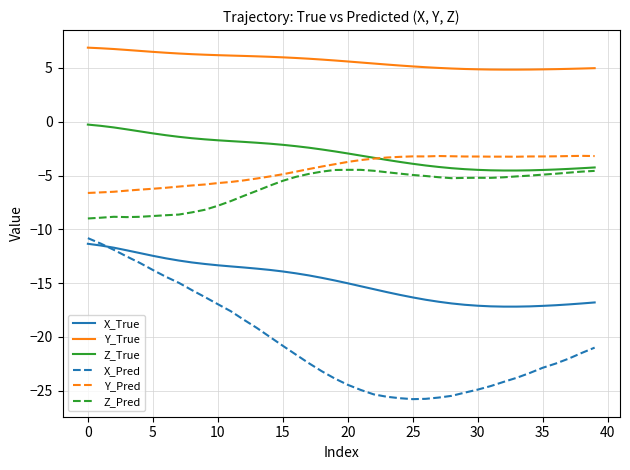

Which series has the widest spread of values?

X_Pred